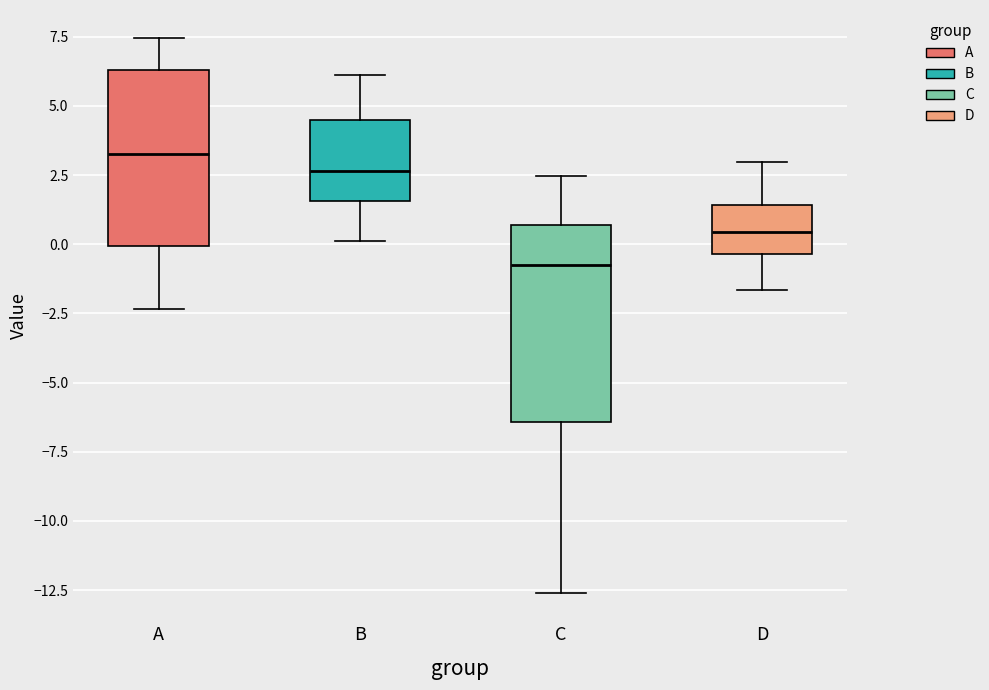

Where does the lower whisker of the box for D end on the y-axis? The values are not printed on the chart, so give them approximately, as read against the axis.

-1.5